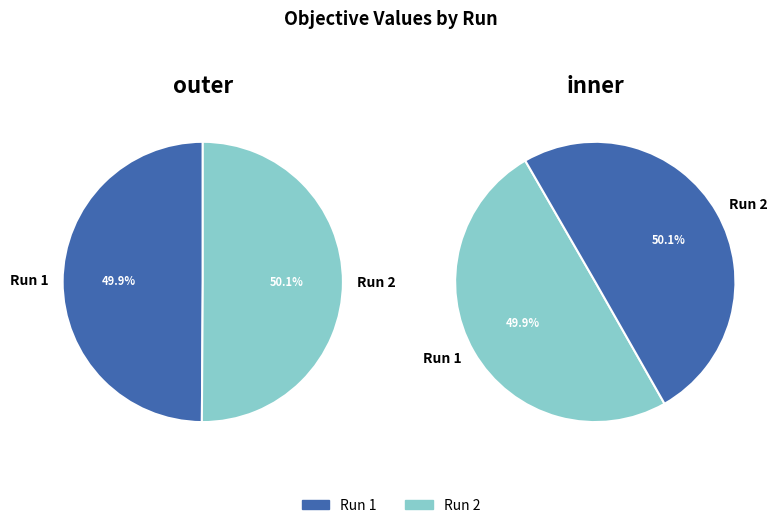

What percentage is the Run 1 slice, to the nearest percent?

50%